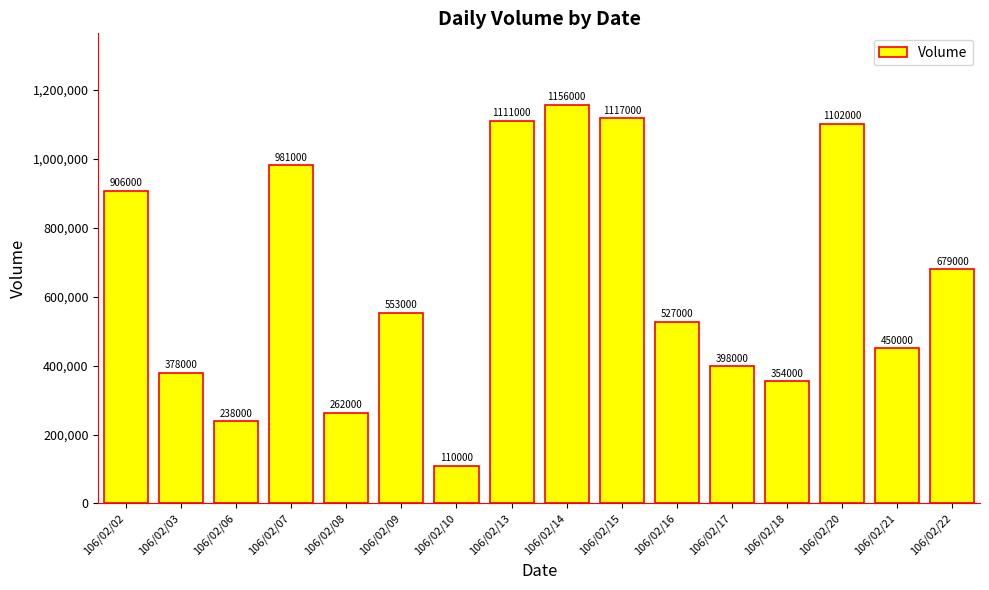

What is the value of the 13th bar from the left?

354000